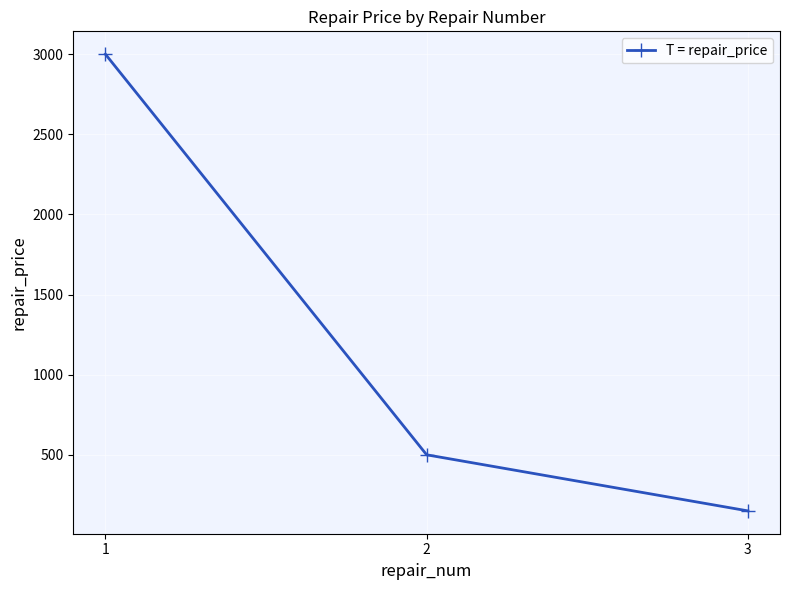

Reading right to left, list all the values displayed in this chart.

3=150	2=500	1=3000